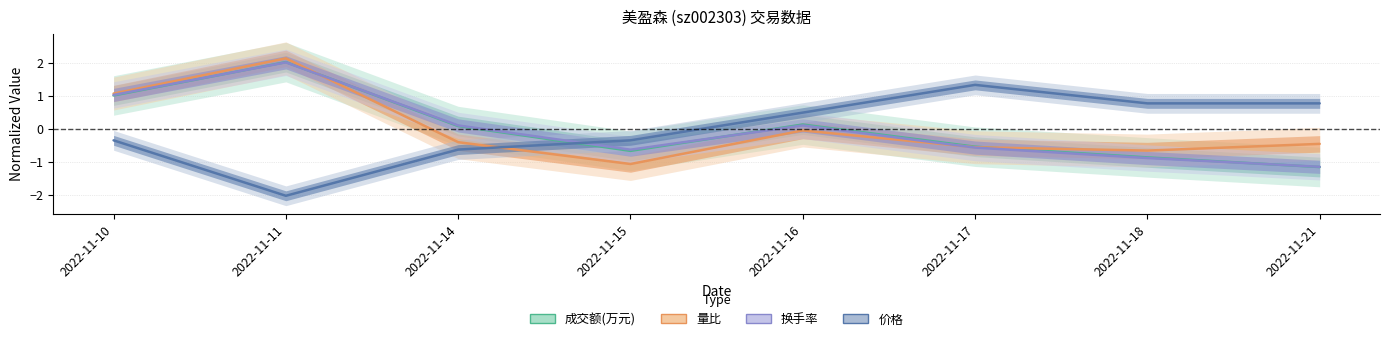

What are all the series names shown in the legend?

成交额(万元), 量比, 换手率, 价格